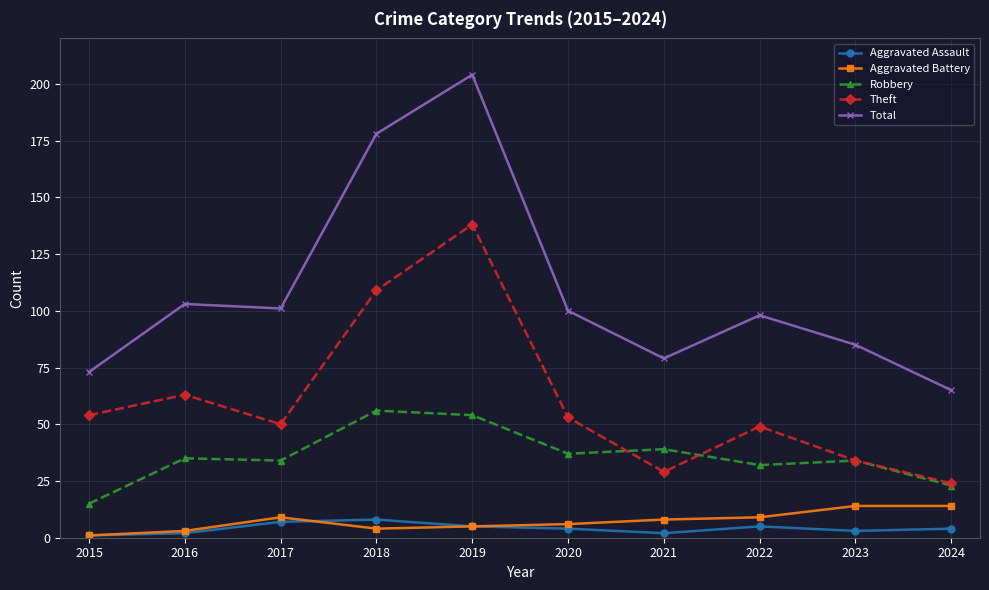

At how many categories does at least one series exceed 42?

10